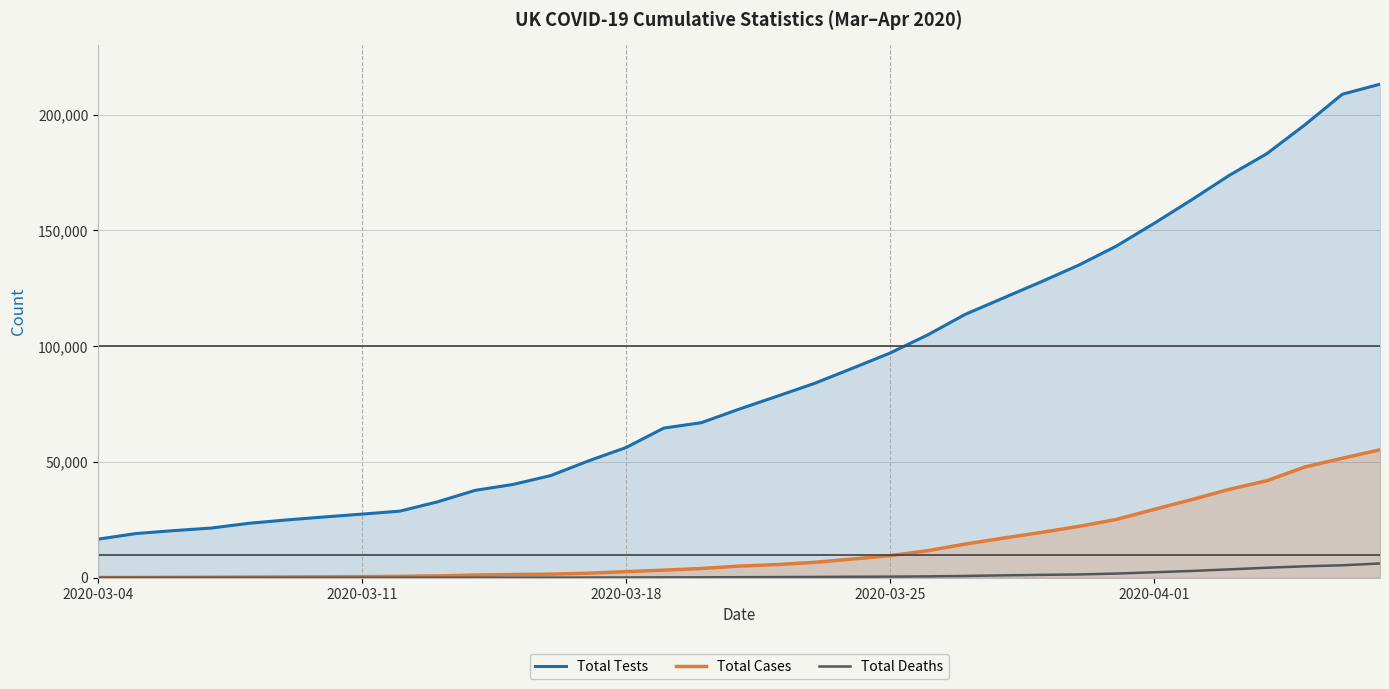

True or false: Total Cases has a value of 85 at 2020-03-04.

True